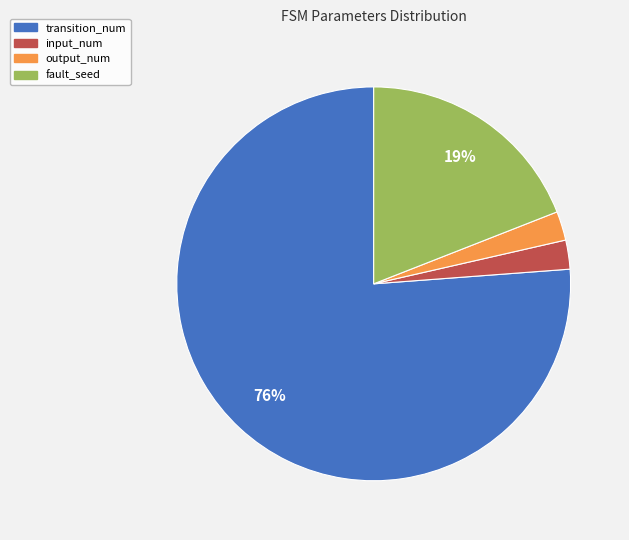

Does any single category account for the majority?

Yes